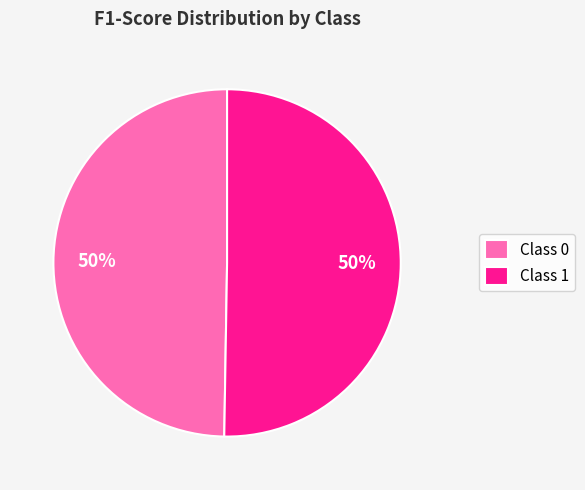

To the nearest percent, what is the combined percentage of Class 1 and Class 0?

100%